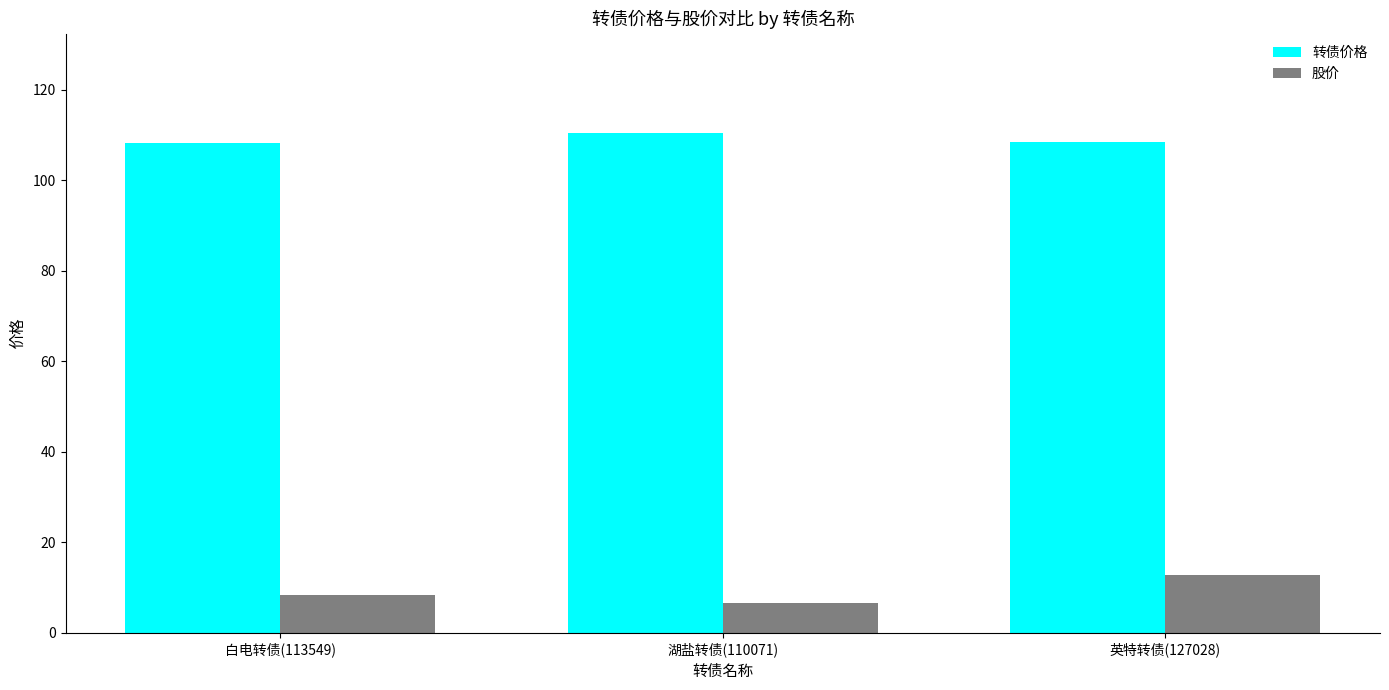

How many groups of bars are there?

3